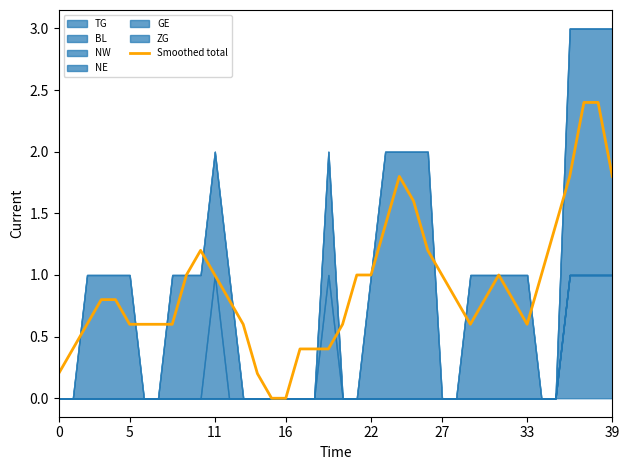

True or false: there are more than 2 points higher than both neighbors.

True